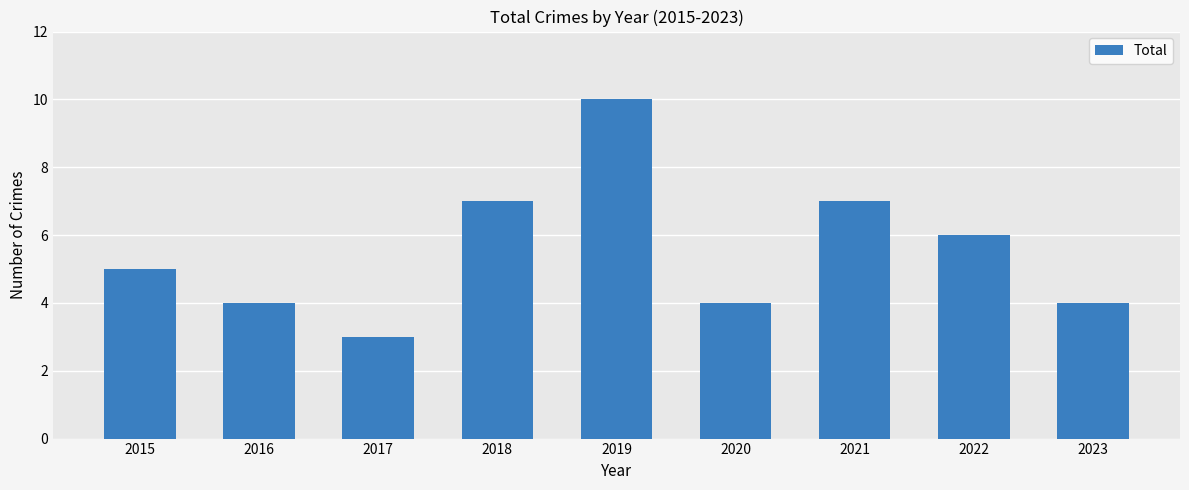

What is the ratio of the value at 2018 to the value at 2021?

1.0